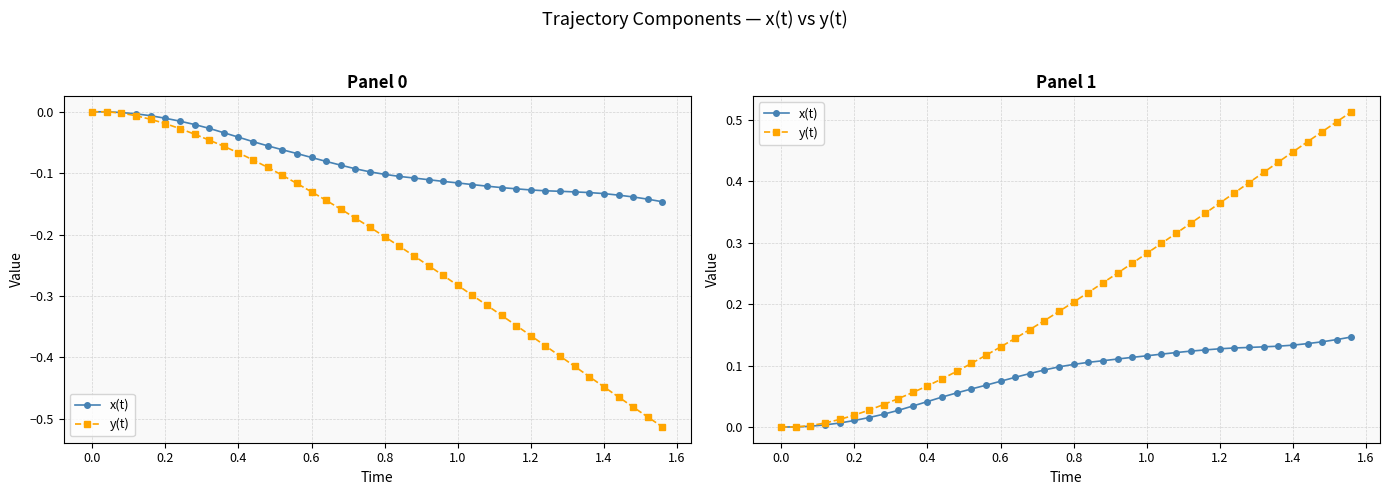

What is the label of the 40th point from the right?

−0.2